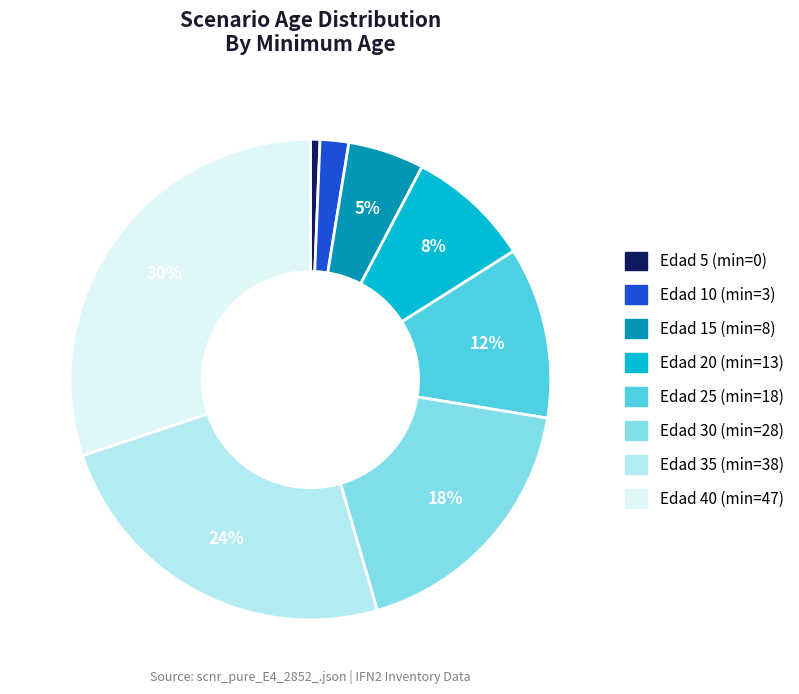

To the nearest percent, what is the difference between the largest and smallest slice percentages?

29%